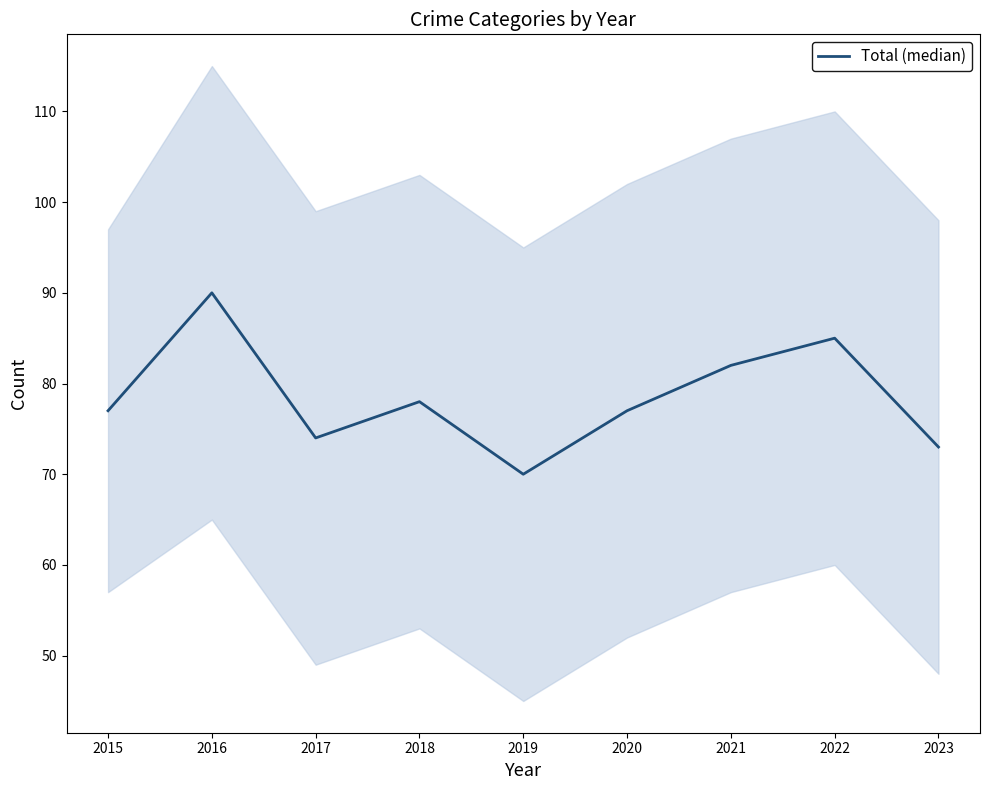

Is it true that the value at 2019 is 70?

True